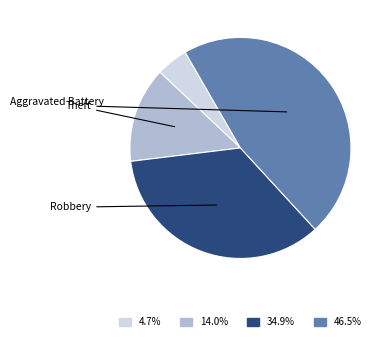

Is there any slice that represents more than half of the pie?

No